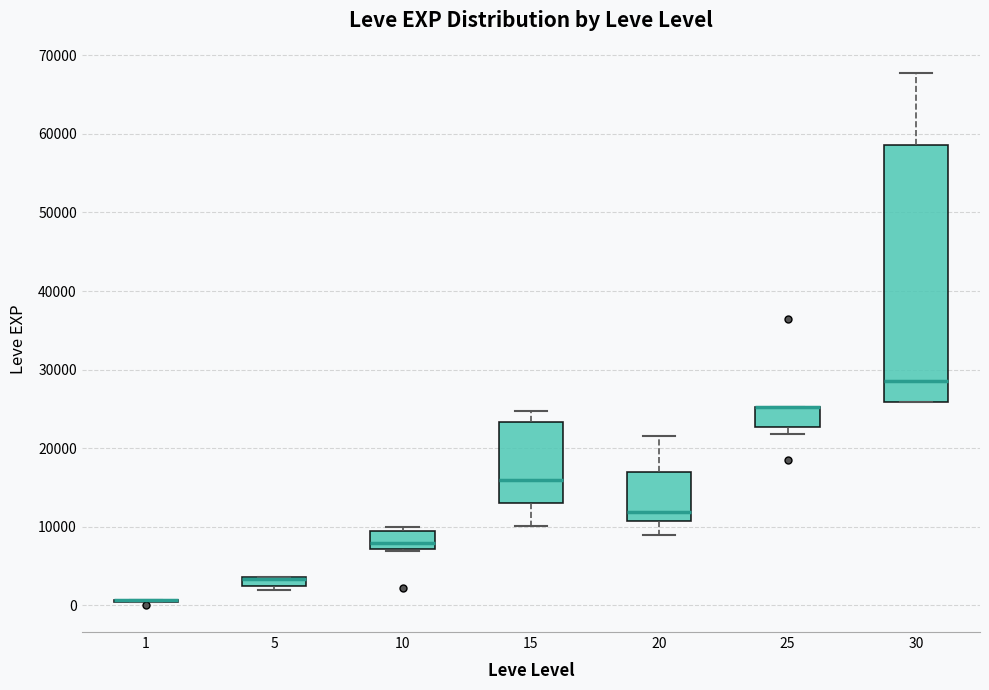

Where is the lower edge of the box at x = 15 on the y-axis? The values are not printed on the chart, so give them approximately, as read against the axis.

13000